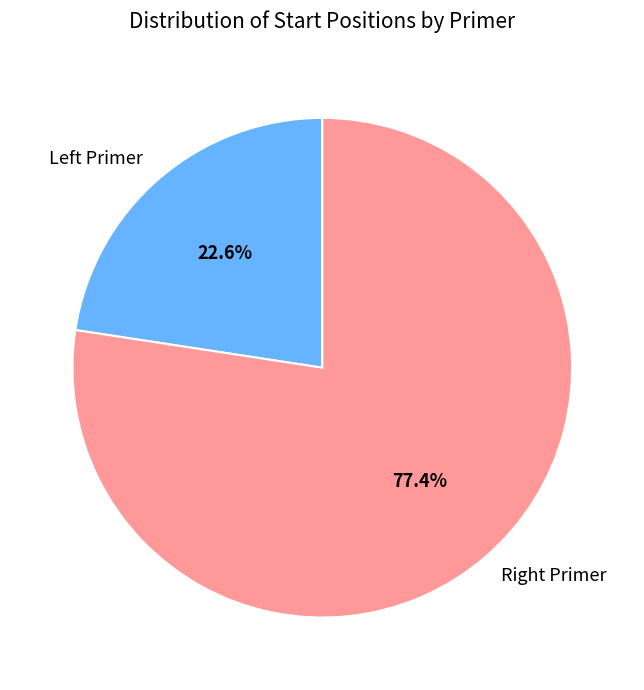

What is the majority slice?

Right Primer